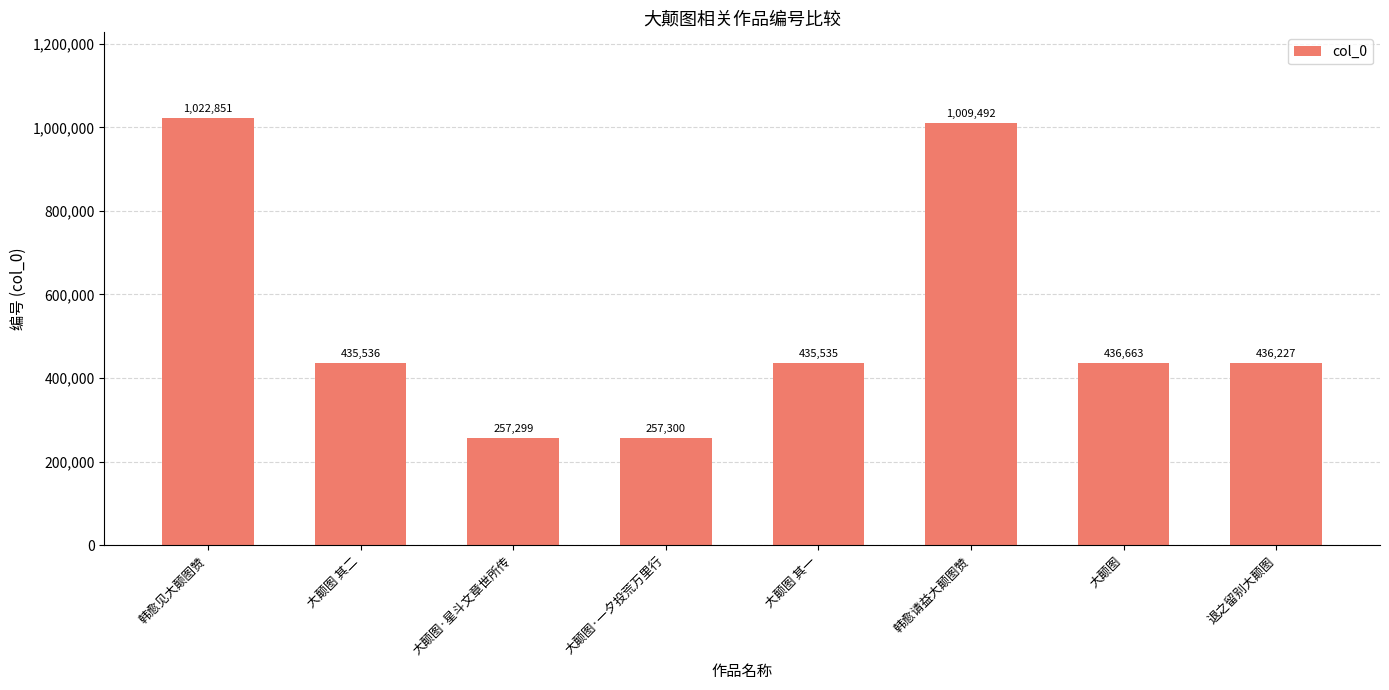

What is the greatest value displayed?

1022851